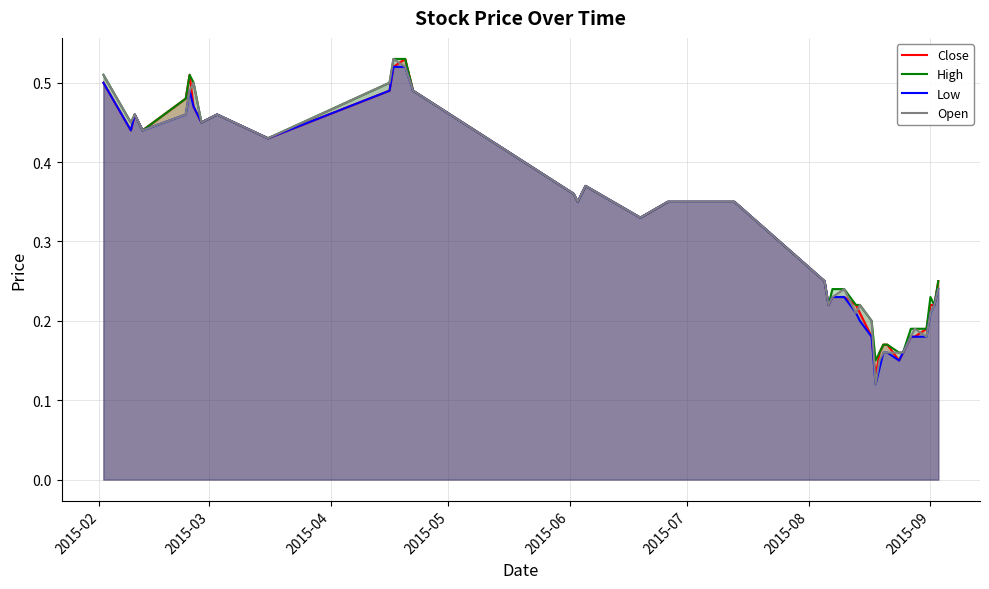

What are all the series names shown in the legend?

Close, High, Low, Open